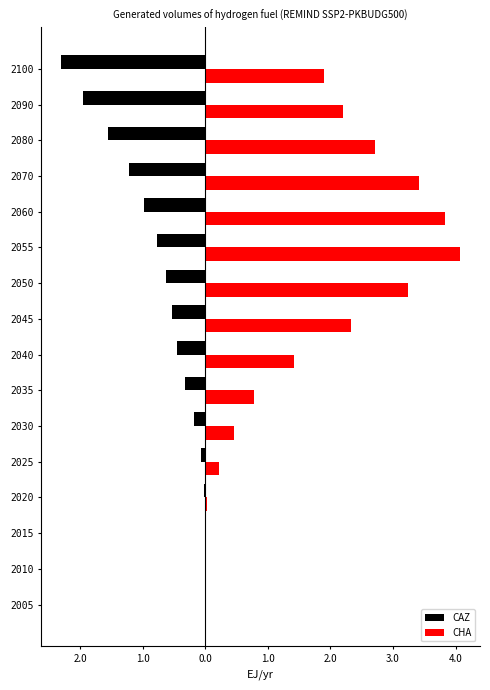

How many groups of bars are there?

16